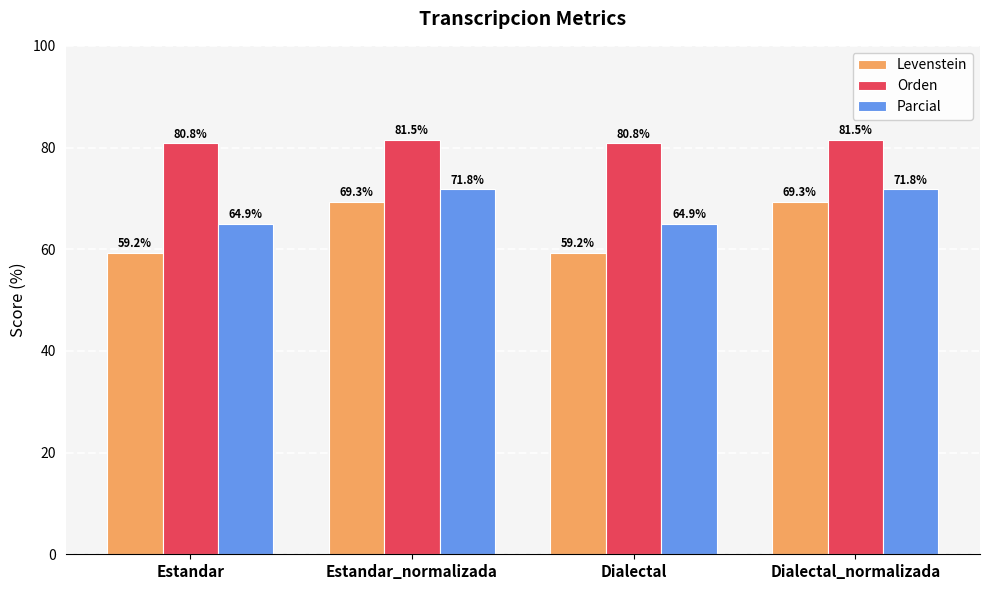

What is the total value across all series at Dialectal_normalizada?

222.6